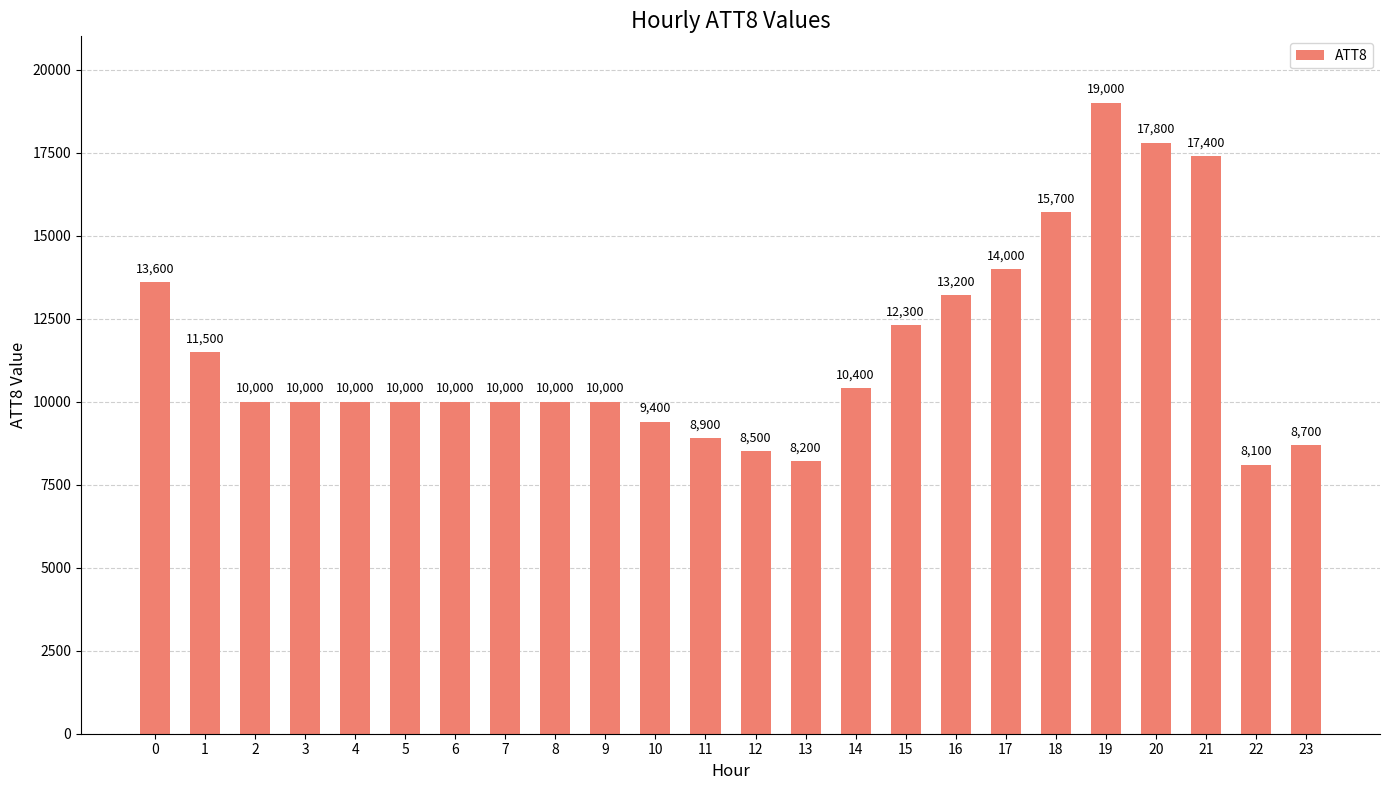

The value at 23 is 2010. True or false?

False